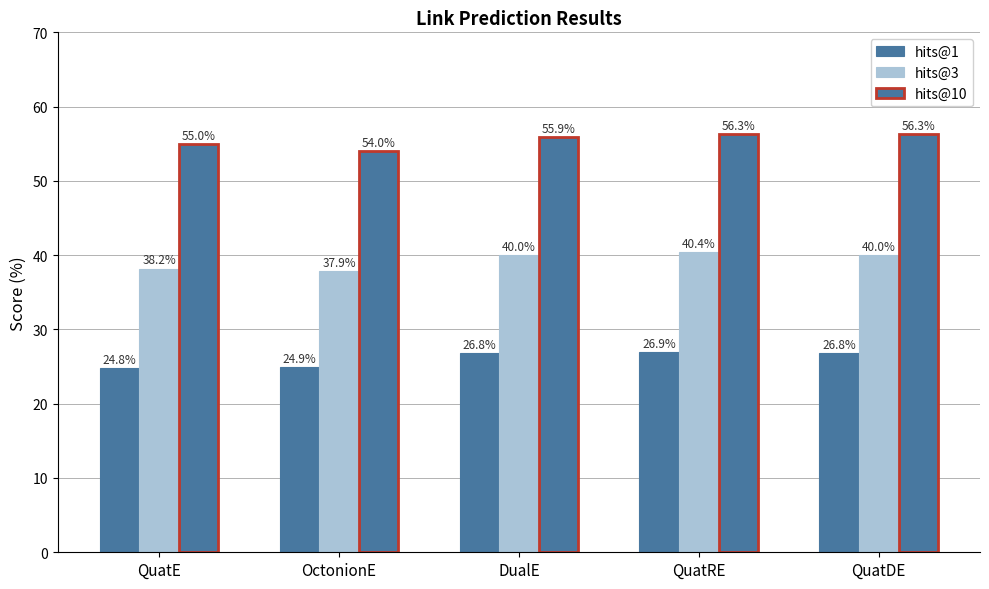

Are the bars grouped side by side (vs. stacked)?

Yes